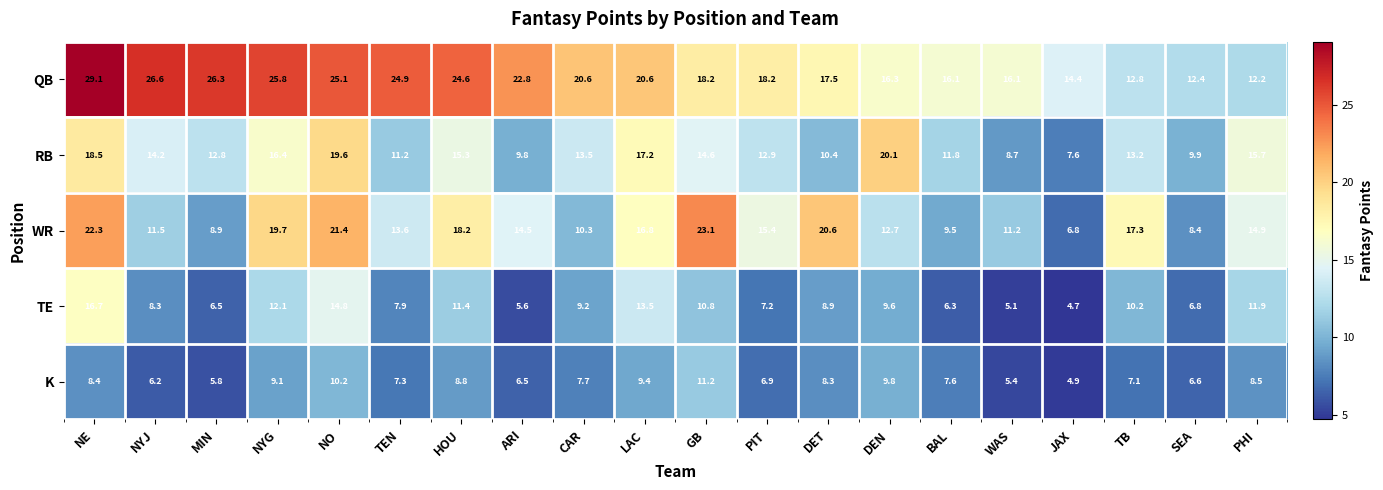

True or false: K has a value of 3.8 at HOU.

False